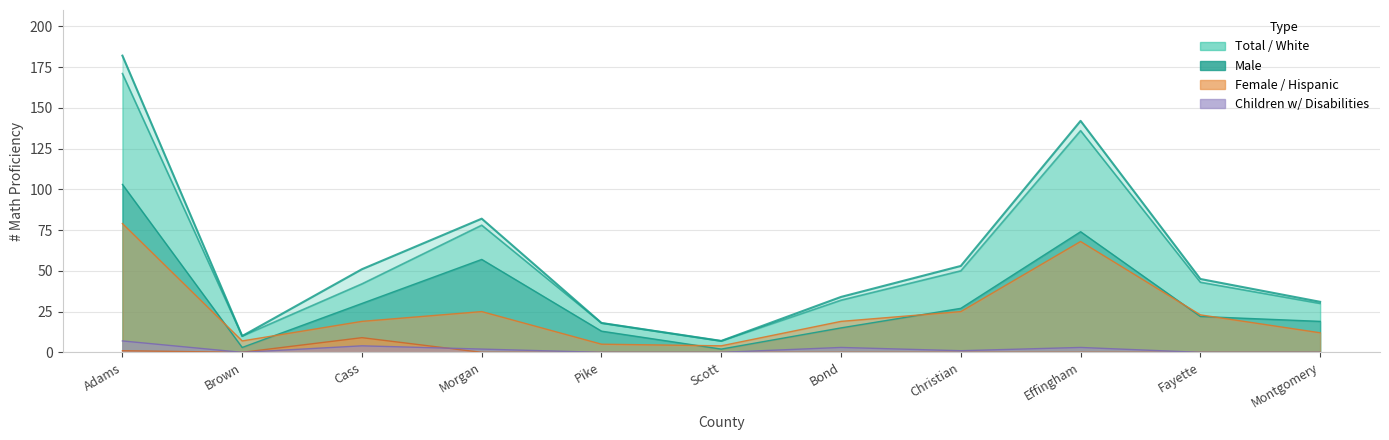

True or false: Total and White intersect in this chart.

False